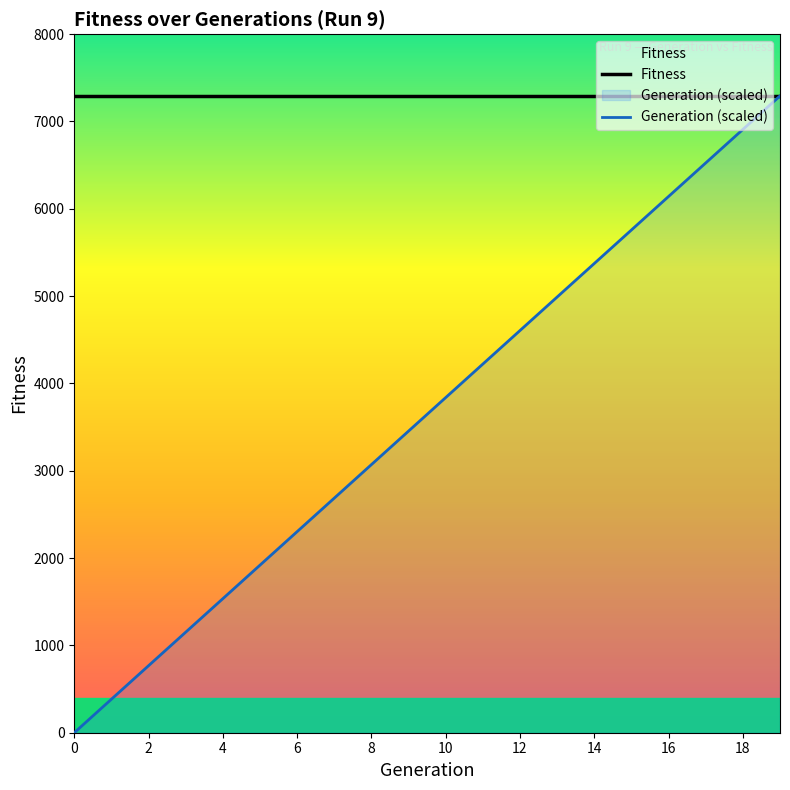

What are all the series names shown in the legend?

Fitness, Generation (scaled)